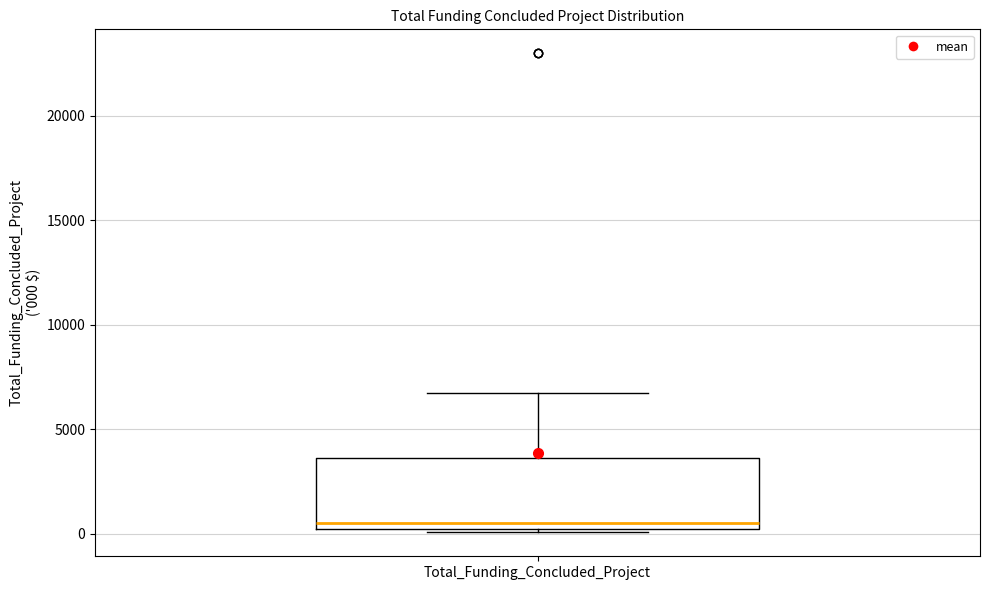

Read this box plot against the y-axis: the position of the median line, the range covered by the box, and the ends of both whiskers. The values are not printed on the chart, so give them approximately, as read against the axis.

median 500, box 0 to 3500, whiskers 0 to 6500